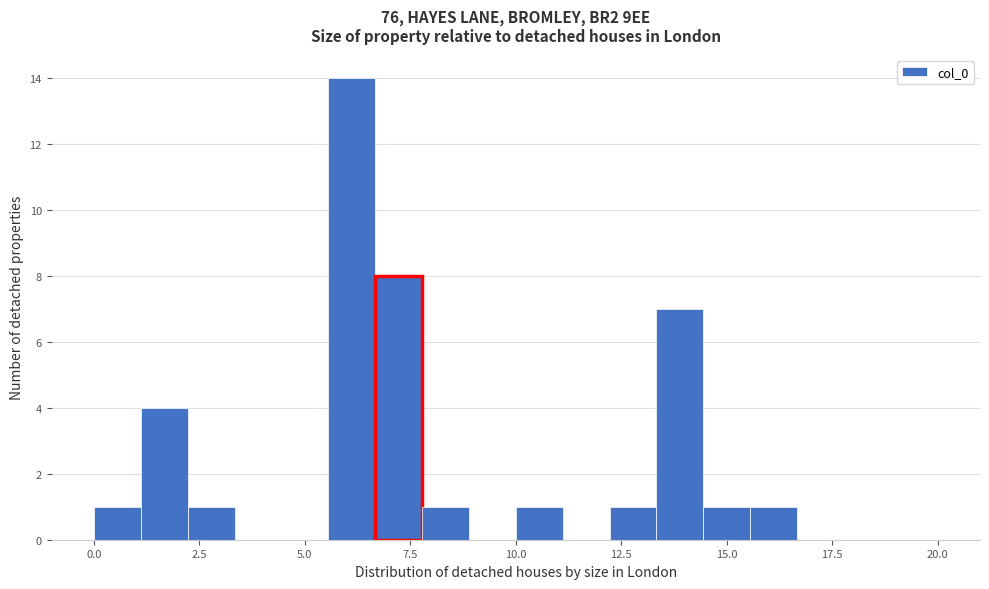

Around what value on the x-axis is the tallest bar? Give the approximate position of its centre, as read against the axis.

6.0